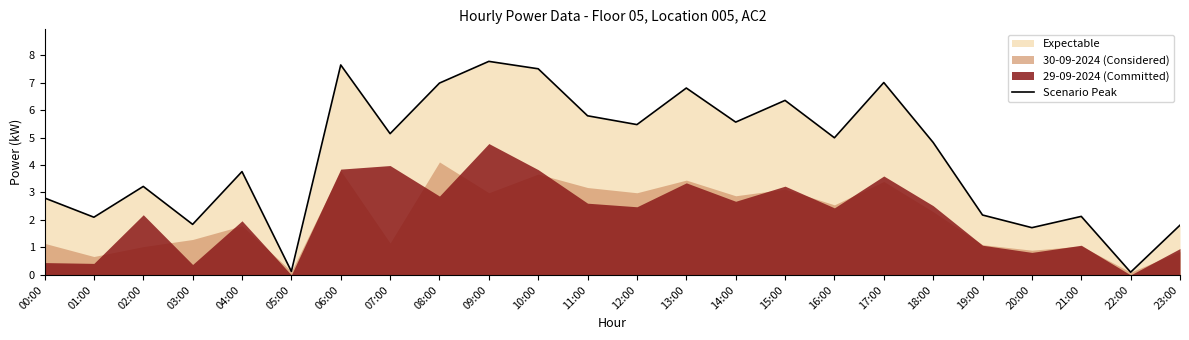

What is the difference between the maximum and minimum values?

7.7